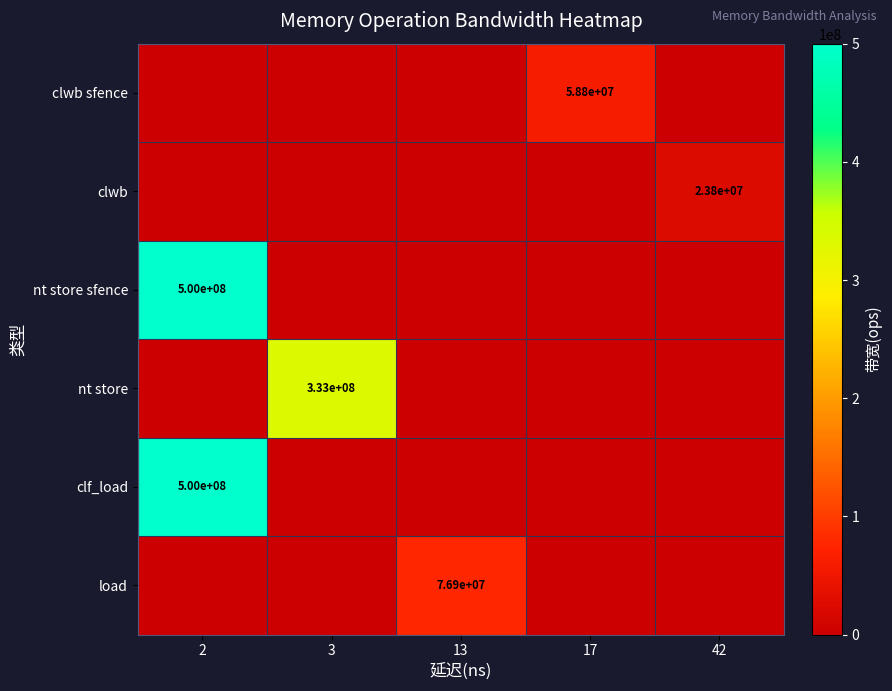

At how many categories does at least one series exceed 38796492?

4